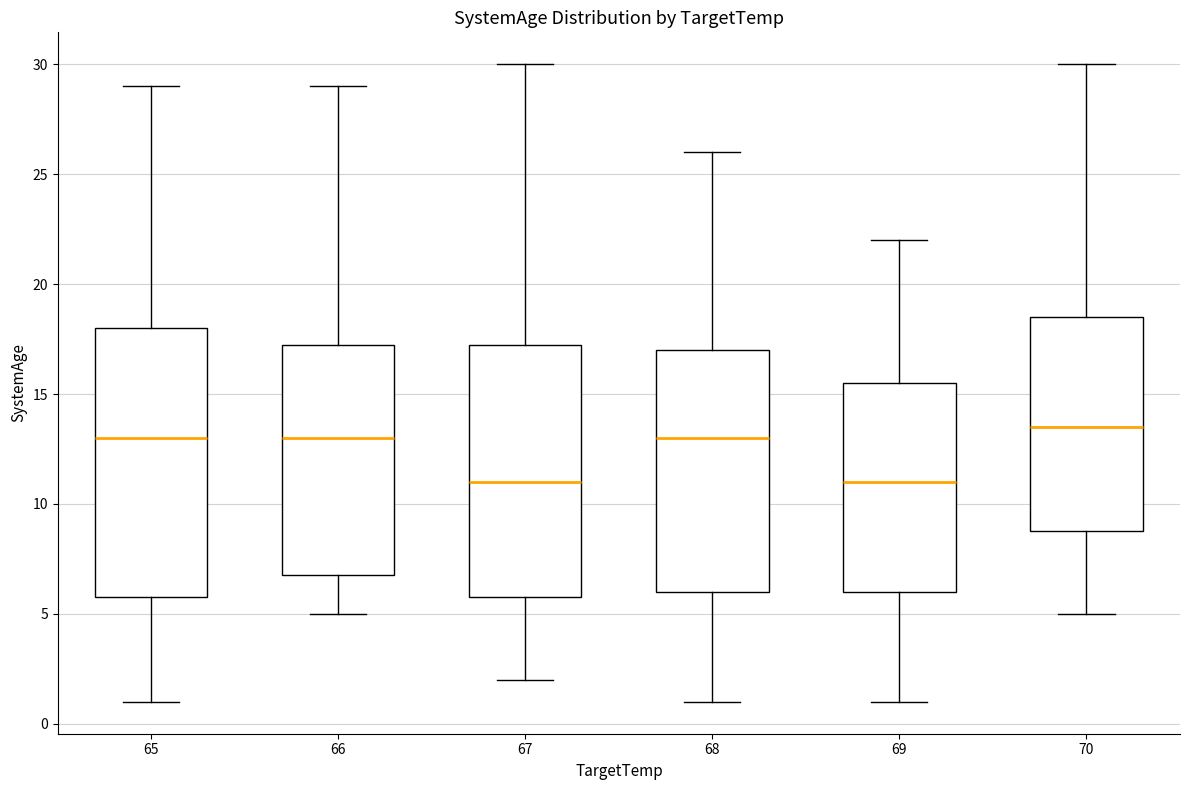

Reading left to right, read every box against the y-axis: the position of its median line, the range the box covers, and the ends of its whiskers. The values are not printed on the chart, so give them approximately, as read against the axis.

65: median 13.0, box 6.0 to 18.0, whiskers 1.0 to 29.0
66: median 13.0, box 7.0 to 17.5, whiskers 5.0 to 29.0
67: median 11.0, box 6.0 to 17.5, whiskers 2.0 to 30.0
68: median 13.0, box 6.0 to 17.0, whiskers 1.0 to 26.0
69: median 11.0, box 6.0 to 15.5, whiskers 1.0 to 22.0
70: median 13.5, box 9.0 to 18.5, whiskers 5.0 to 30.0